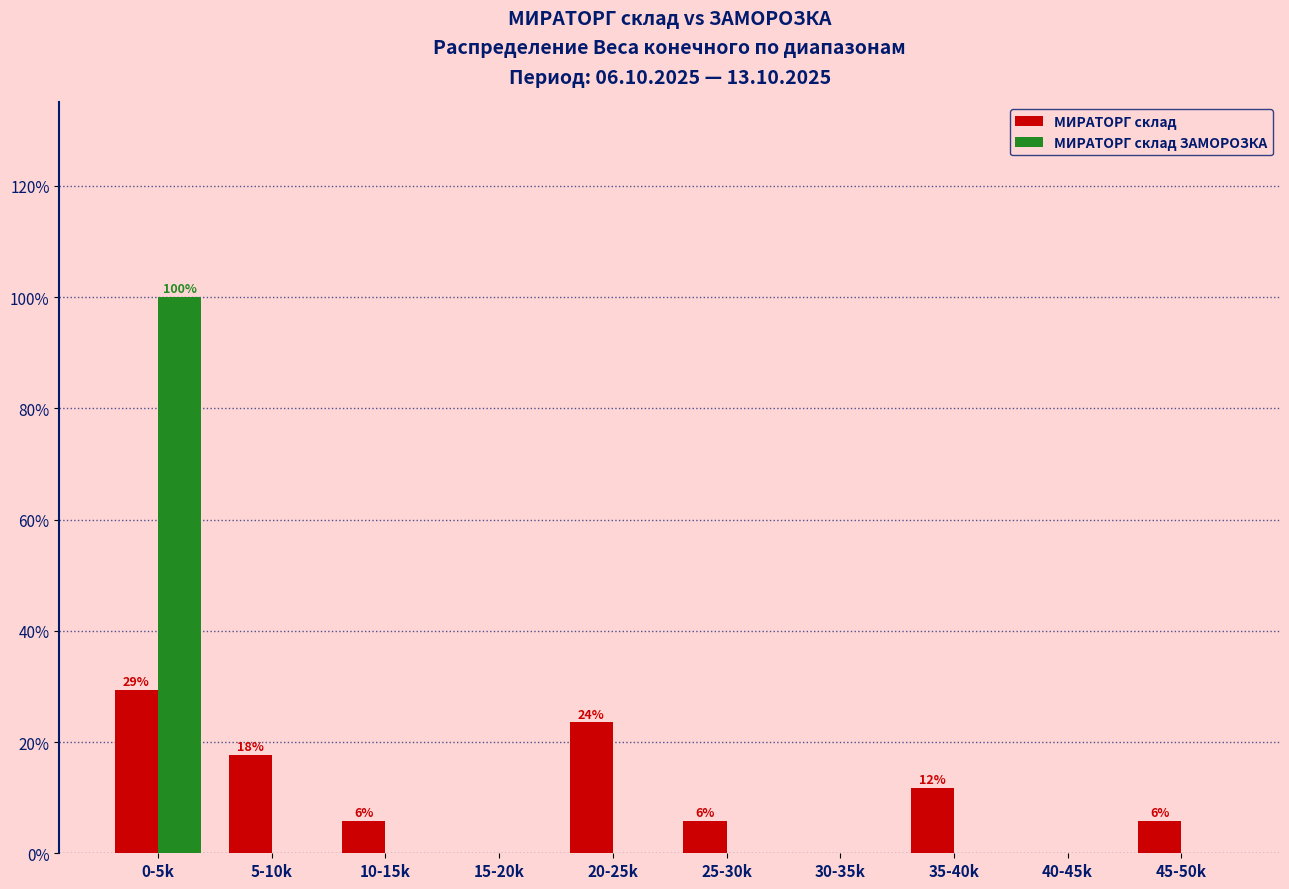

Reading left to right, extract all data points from this chart.

МИРАТОРГ склад: 0-5k=29.4	5-10k=17.6	10-15k=5.9	15-20k=0.0	20-25k=23.5	25-30k=5.9	30-35k=0.0	35-40k=11.8	40-45k=0.0	45-50k=5.9
МИРАТОРГ склад ЗАМОРОЗКА: 0-5k=100.0	5-10k=0.0	10-15k=0.0	15-20k=0.0	20-25k=0.0	25-30k=0.0	30-35k=0.0	35-40k=0.0	40-45k=0.0	45-50k=0.0